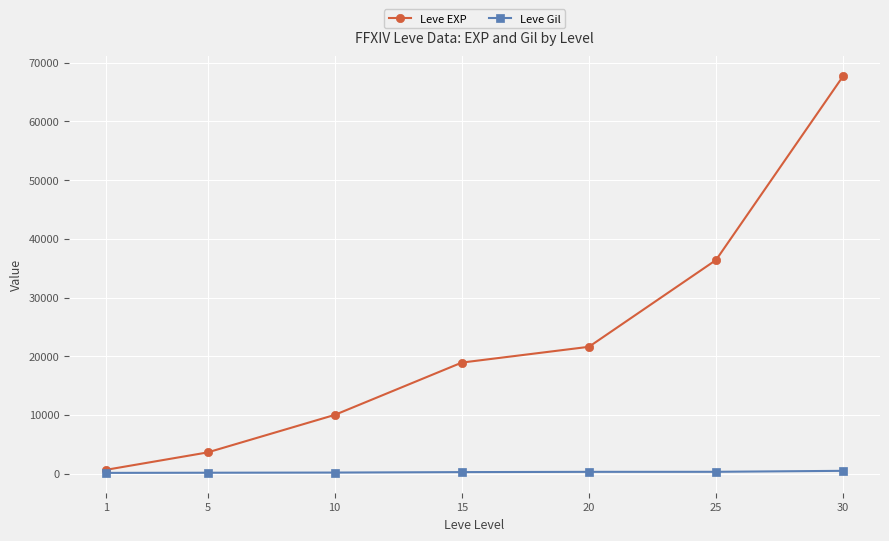

What are all the series names shown in the legend?

Leve EXP, Leve Gil